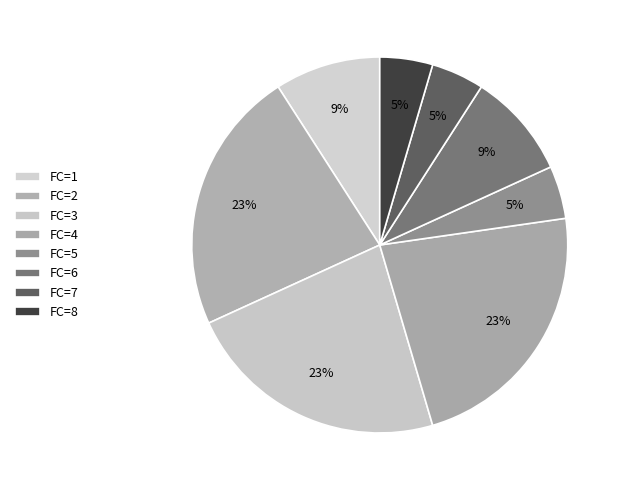

Count the number of slices in the pie.

8